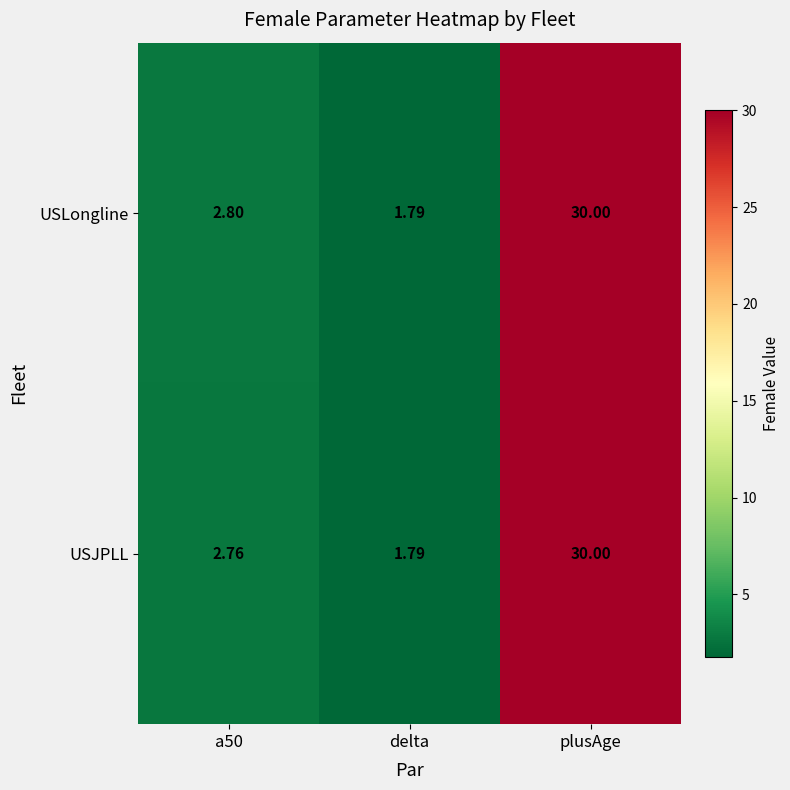

Rank the series at a50 from lowest to highest value.

USJPLL, USLongline